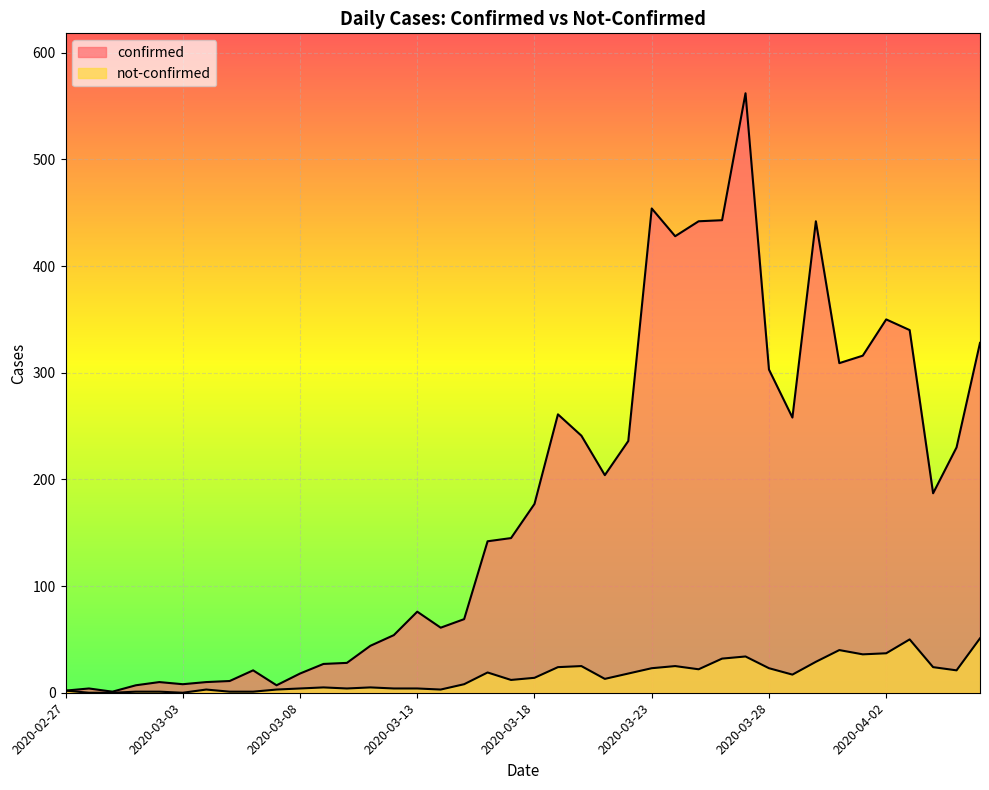

Which has a higher value, 2020-03-03 or 2020-04-04?

2020-04-04